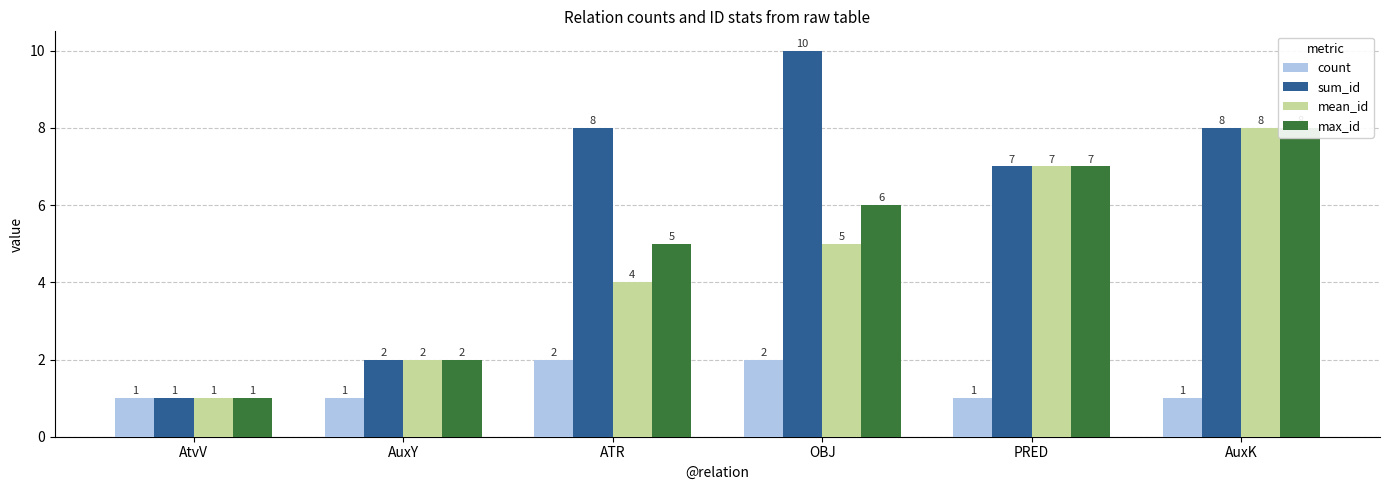

What is the total value across all series at AtvV?

4